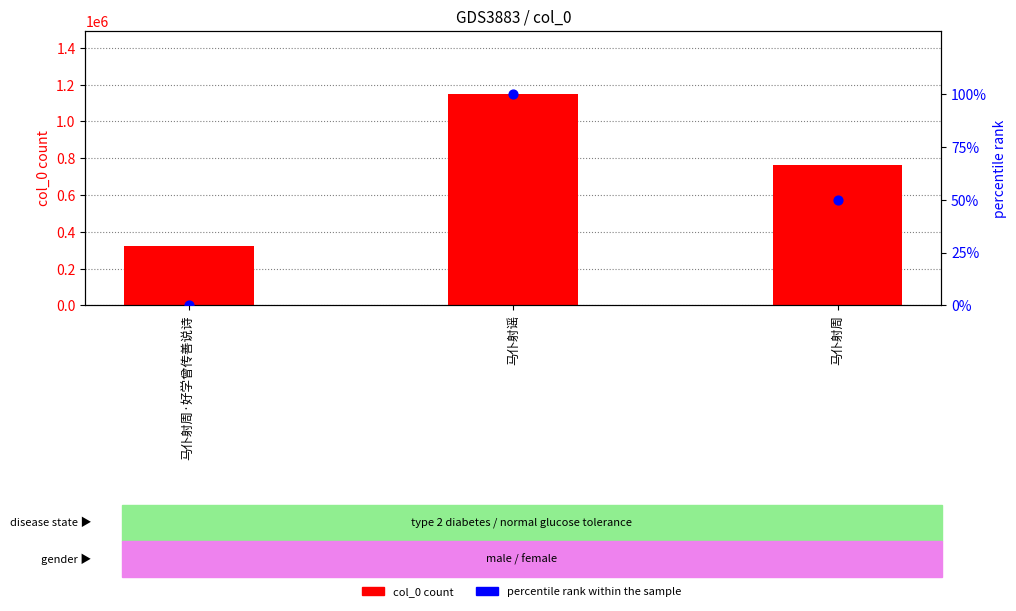

Is the value of col_0 count at 马仆射周 greater than the value of percentile rank within the sample at 马仆射谣?

Yes